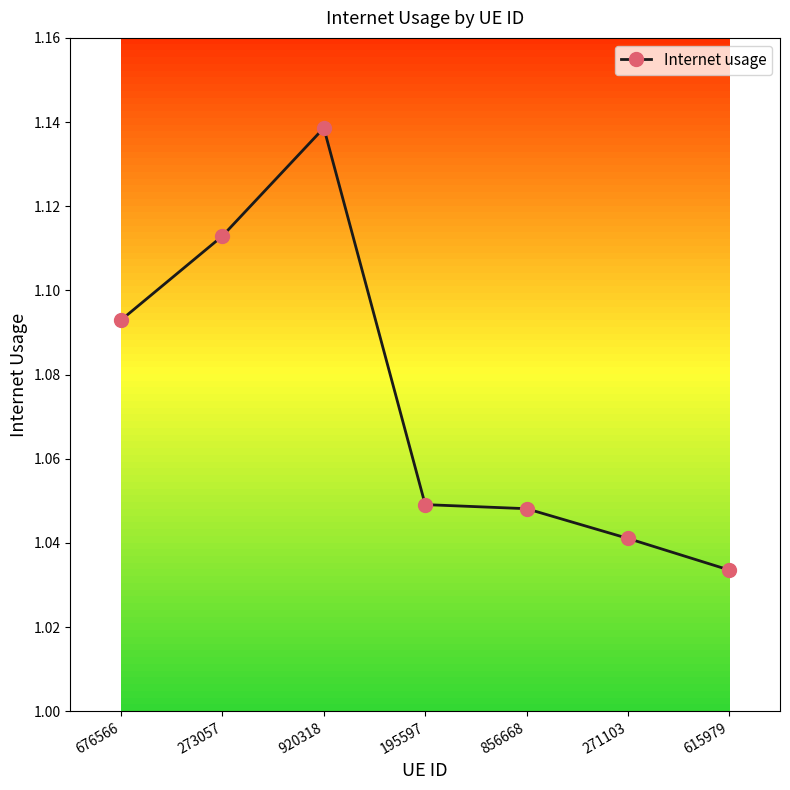

The value at 615979 is 0.7. True or false?

False